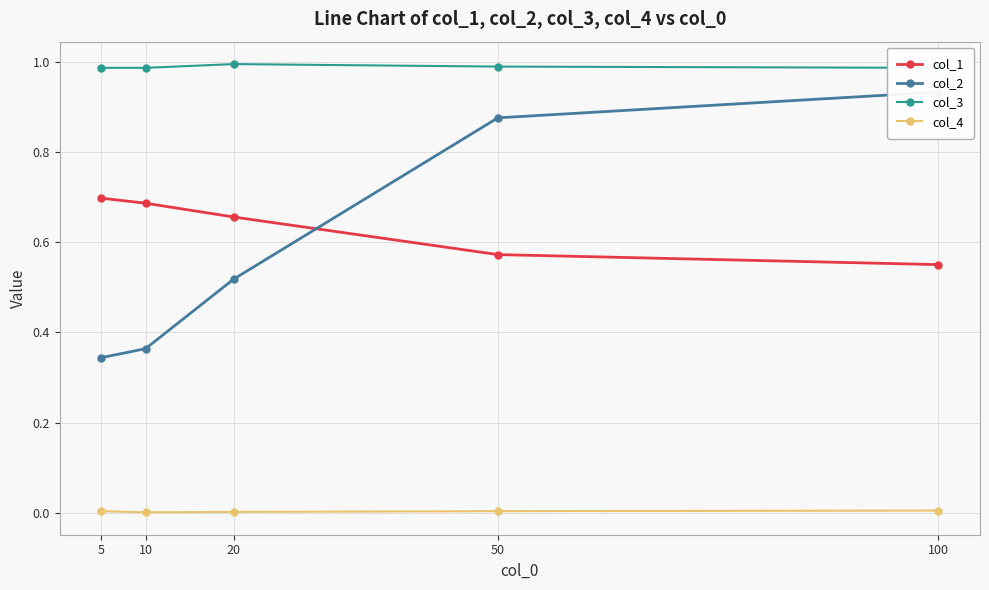

Which has a higher value, 100 or 5?

5